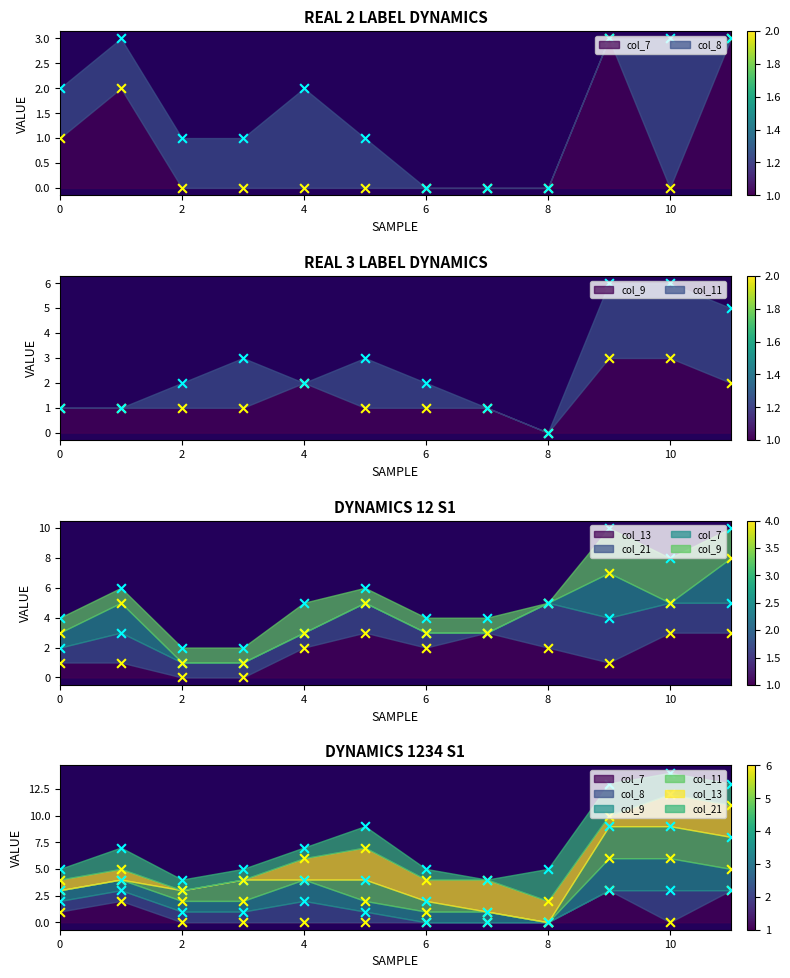

Which series has the widest spread of Y values?

col_7